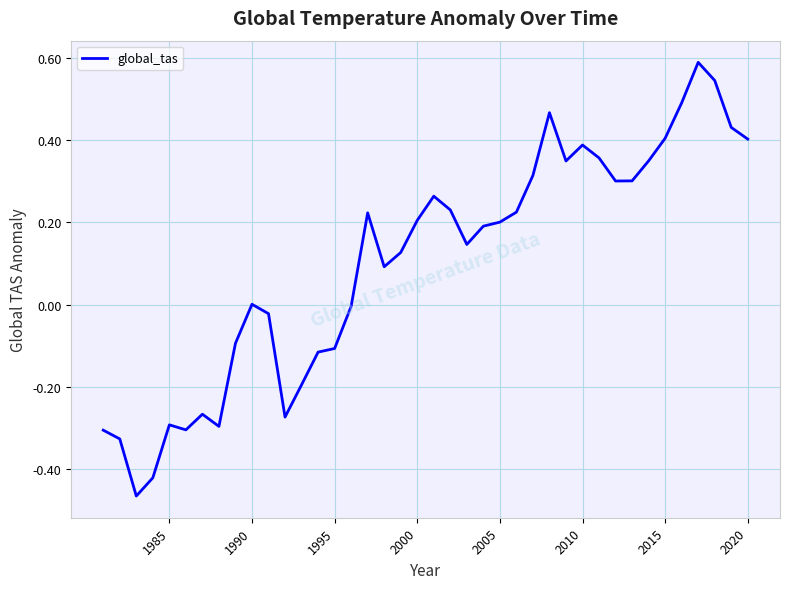

What is the maximum value shown in the chart?

0.6